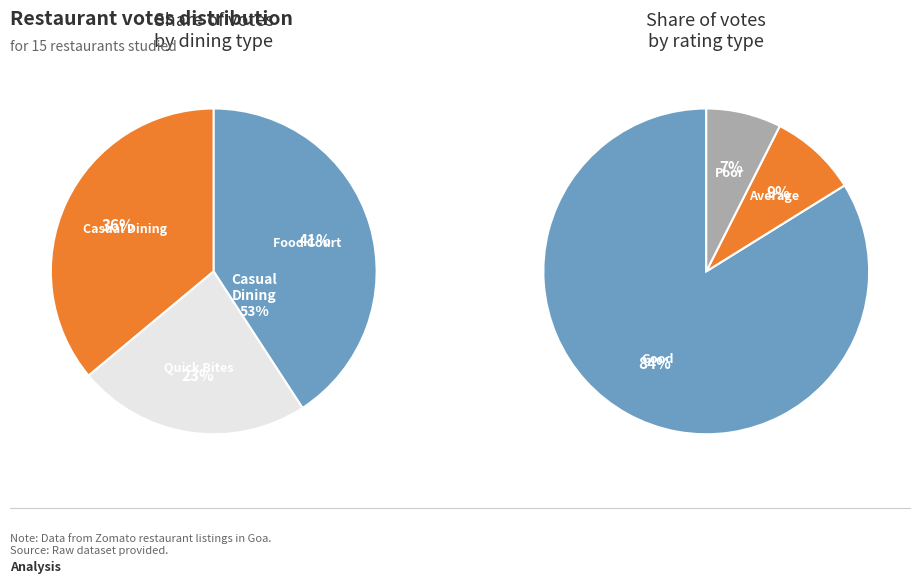

Which category has the biggest portion of the pie?

Food Court